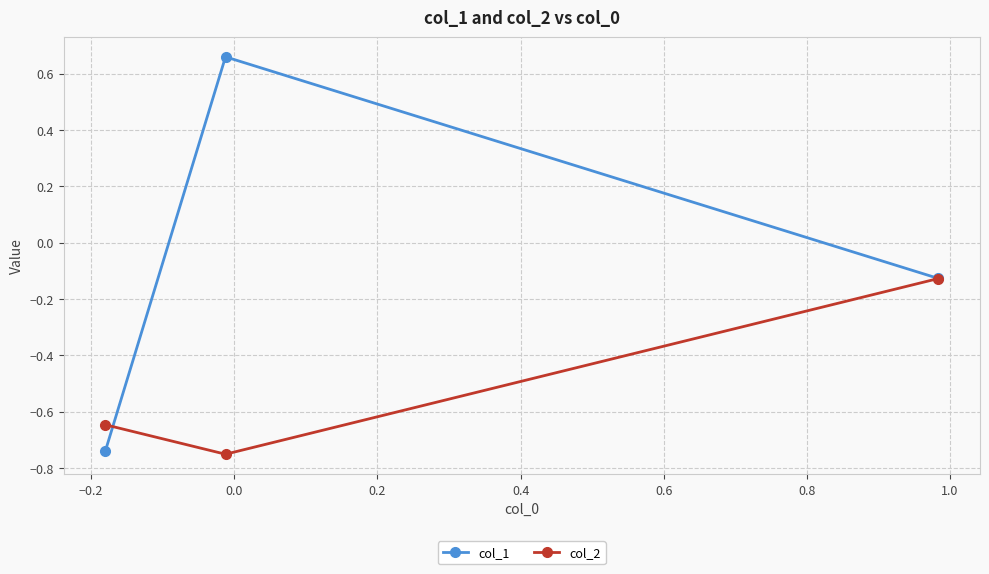

Rank the series by their maximum value, from lowest to highest.

col_2, col_1